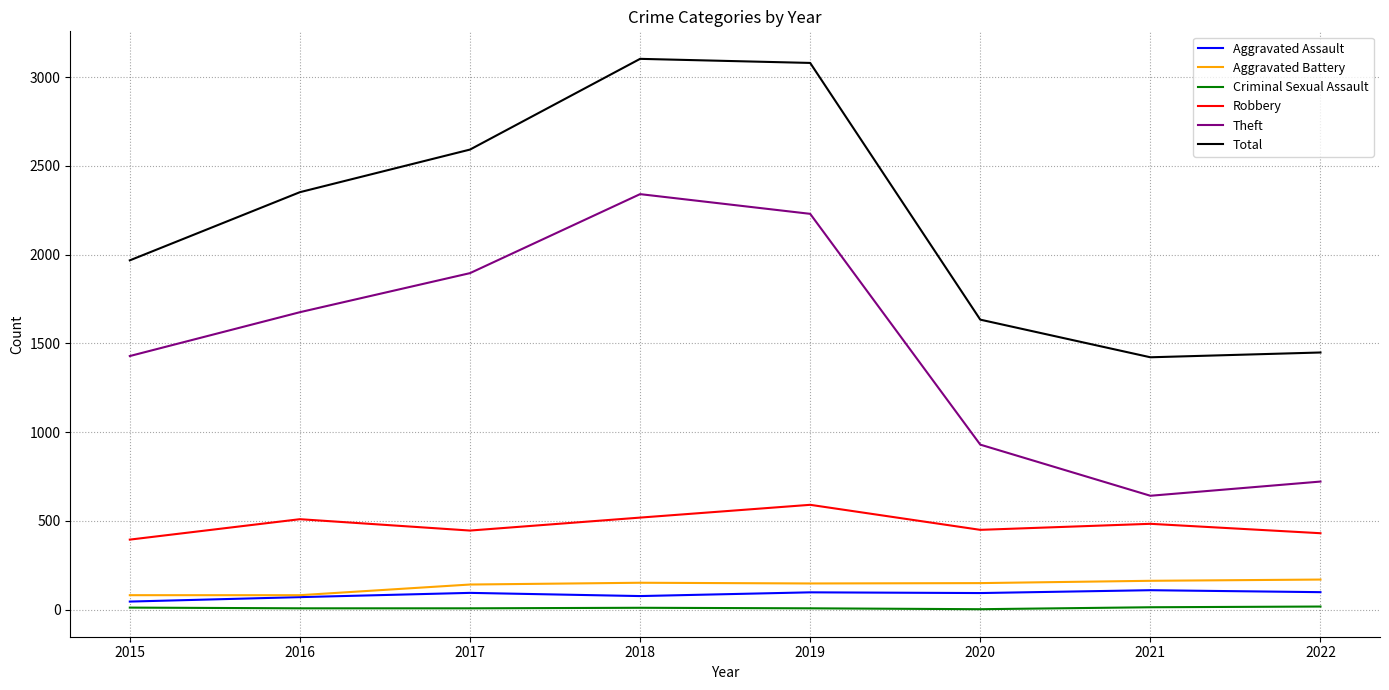

The Criminal Sexual Assault series shows 3 at 2020. True or false?

True